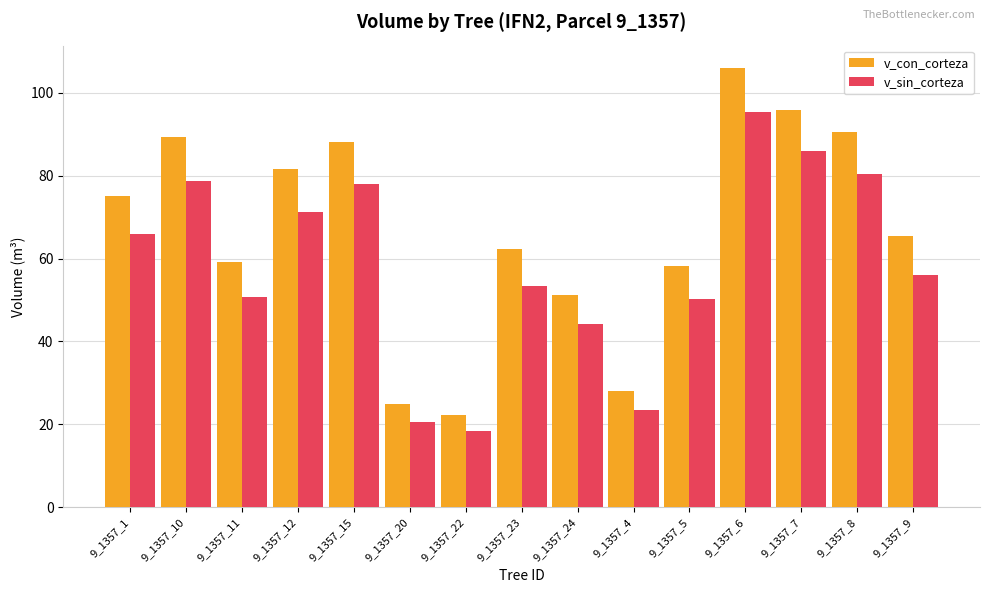

Which category has the highest value in the v_con_corteza series?

9_1357_6